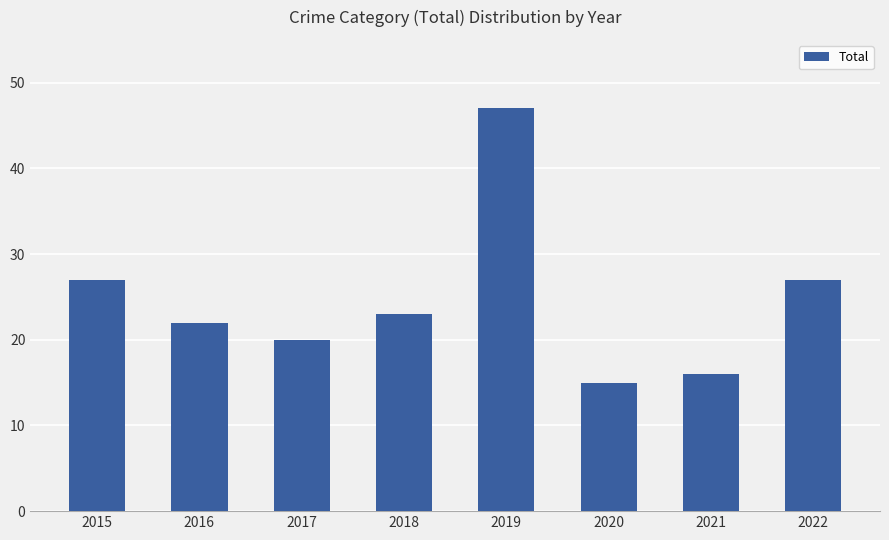

Where does the data first go above 23?

2015